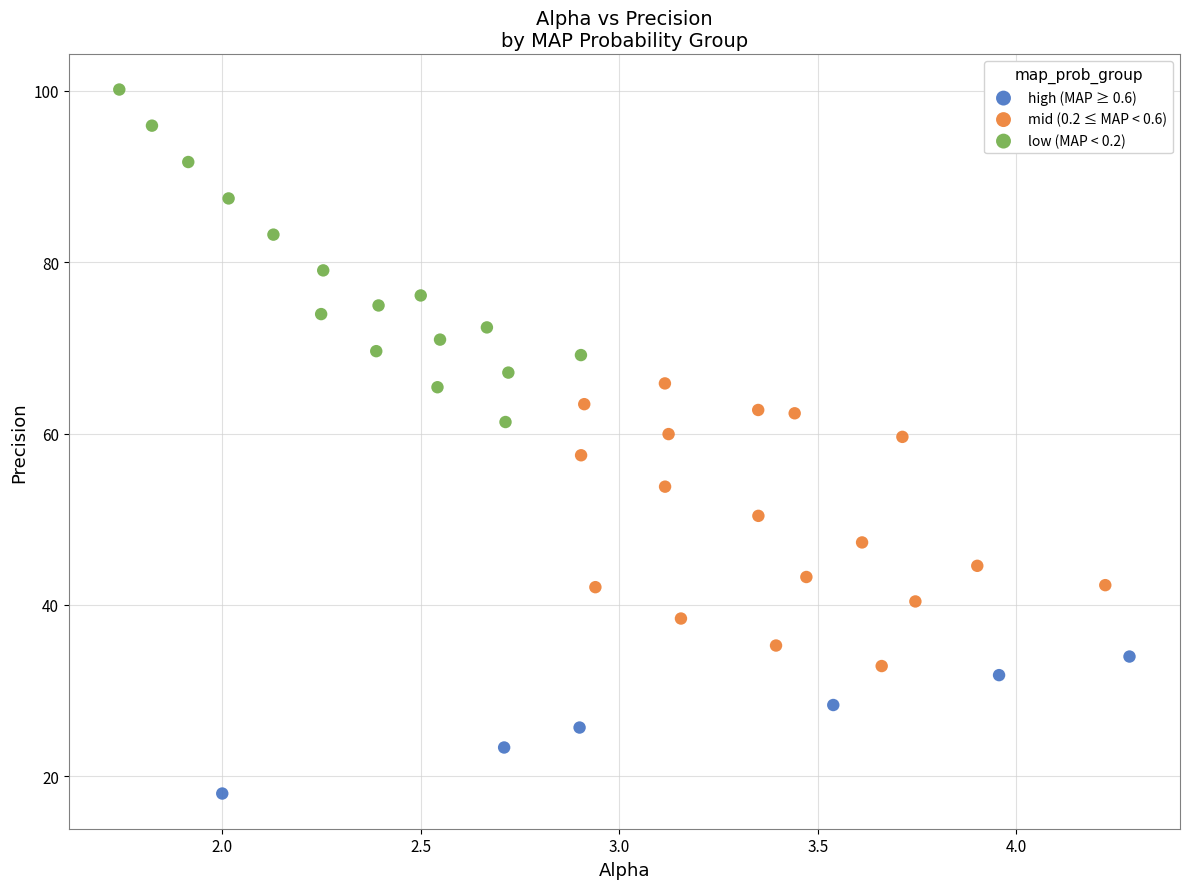

Which series has the widest spread of Y values?

low (MAP < 0.2)